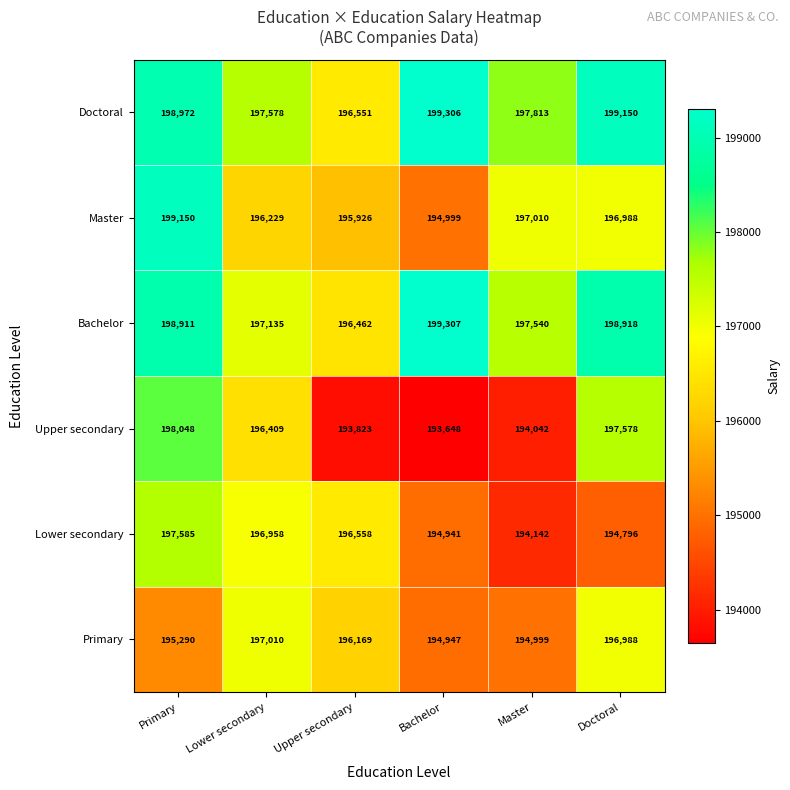

The value of Doctoral at Master is 108774. True or false?

False